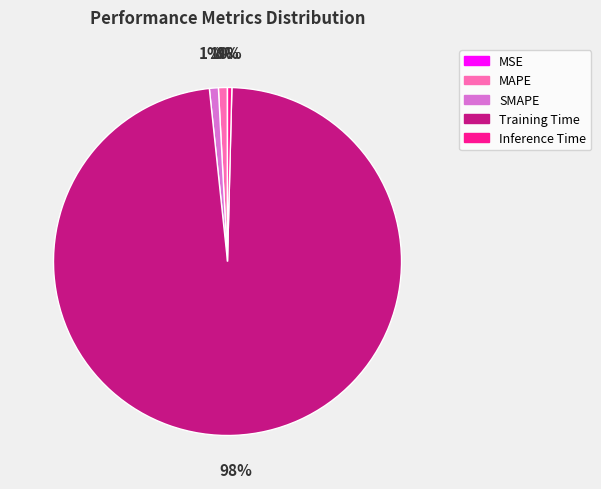

Which slice is the largest?

Training Time